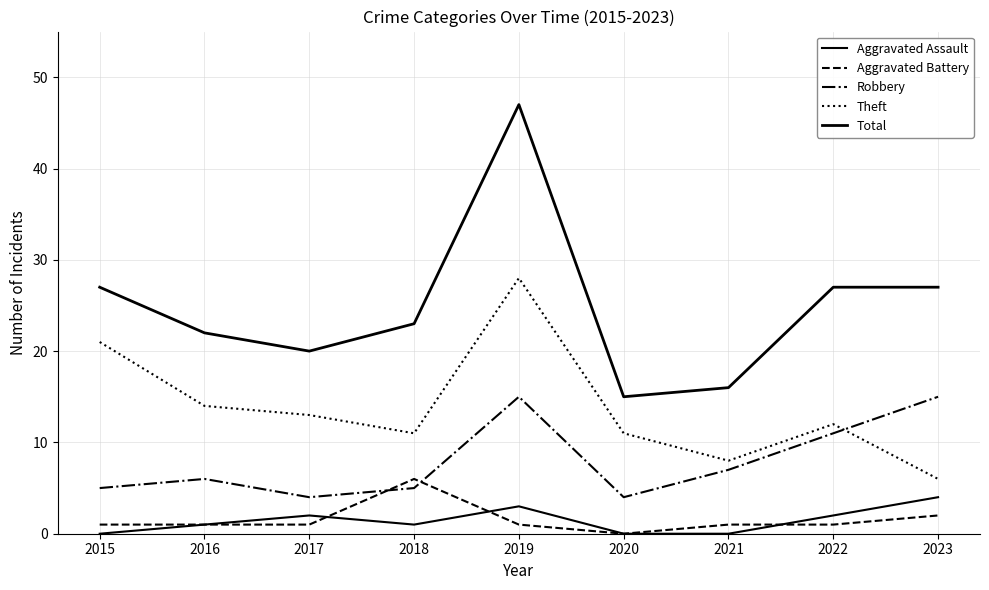

Does the chart display data point markers on the line(s)?

No